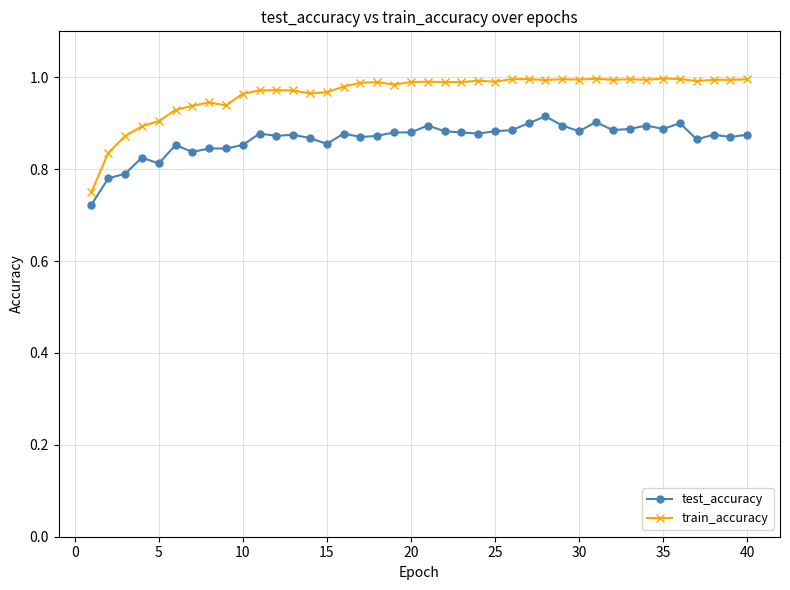

List the series in order of their overall mean, lowest first.

test_accuracy, train_accuracy